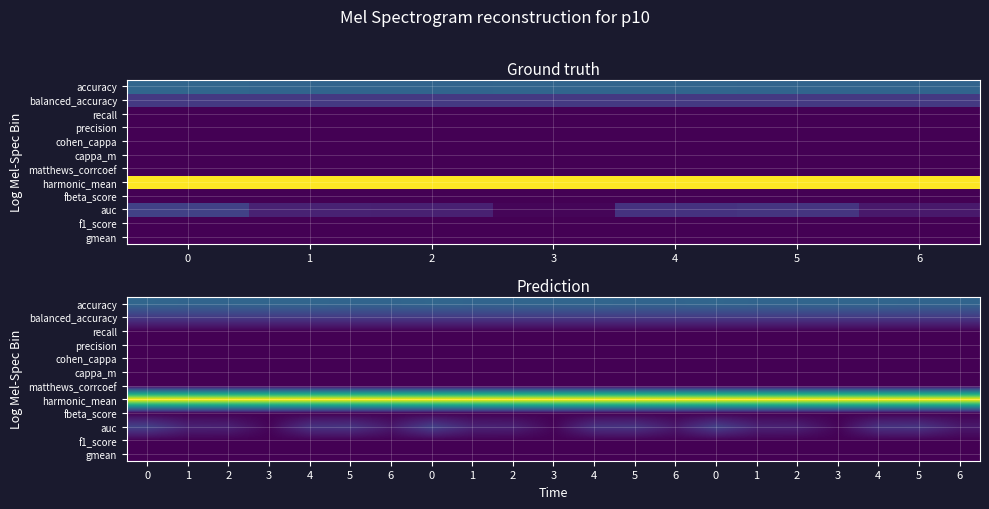

Which series has the largest total across all categories?

harmonic_mean